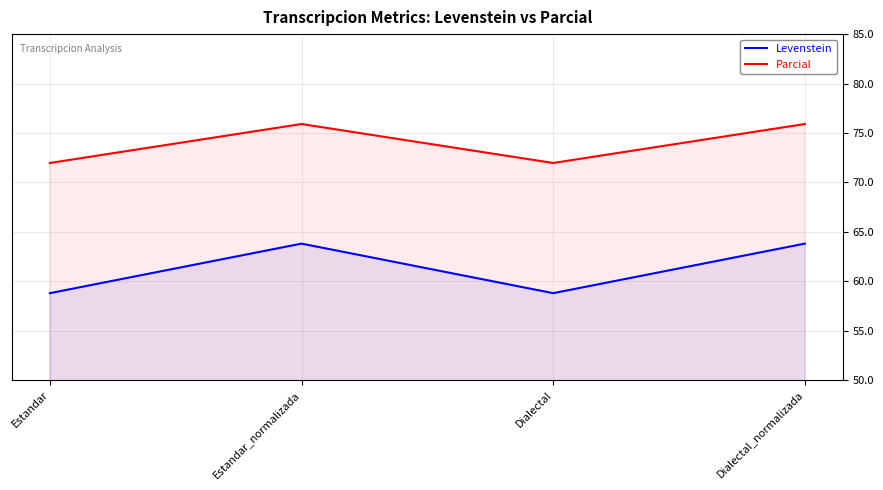

What is the label of the 4th point from the right?

Estandar